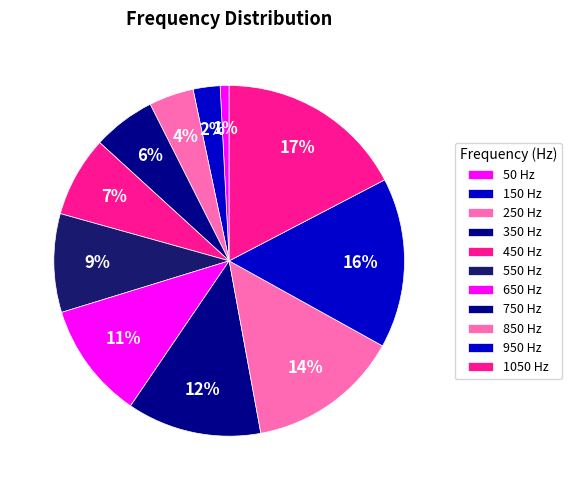

Is there a majority slice in this chart?

No